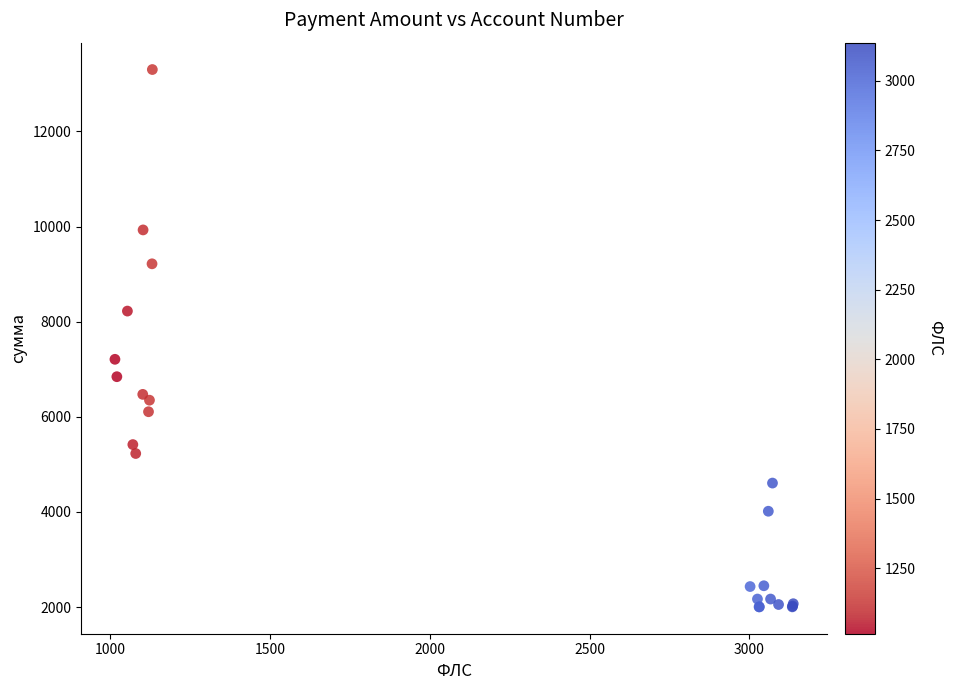

What Y value in the scatter plot is closest to 7653?

7209.6